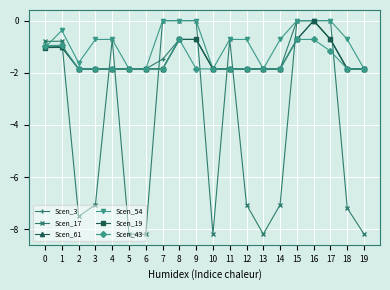

True or false: Scen_43 has a value of -0.9 at 1.

True